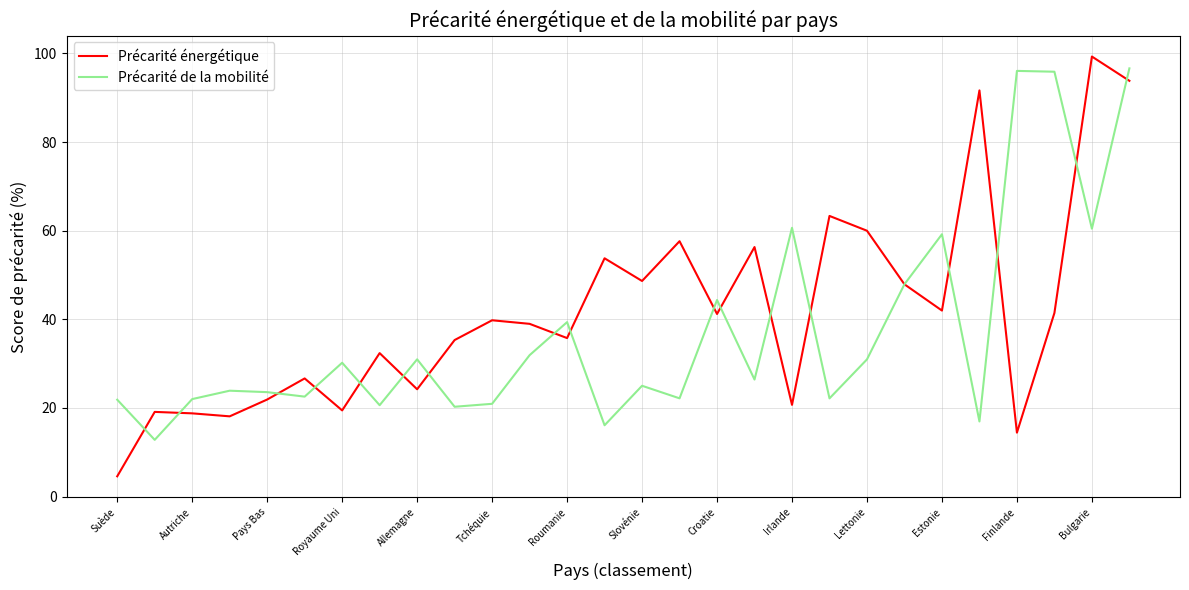

Rank the series by their average value, from lowest to highest.

Précarité de la mobilité, Précarité énergétique